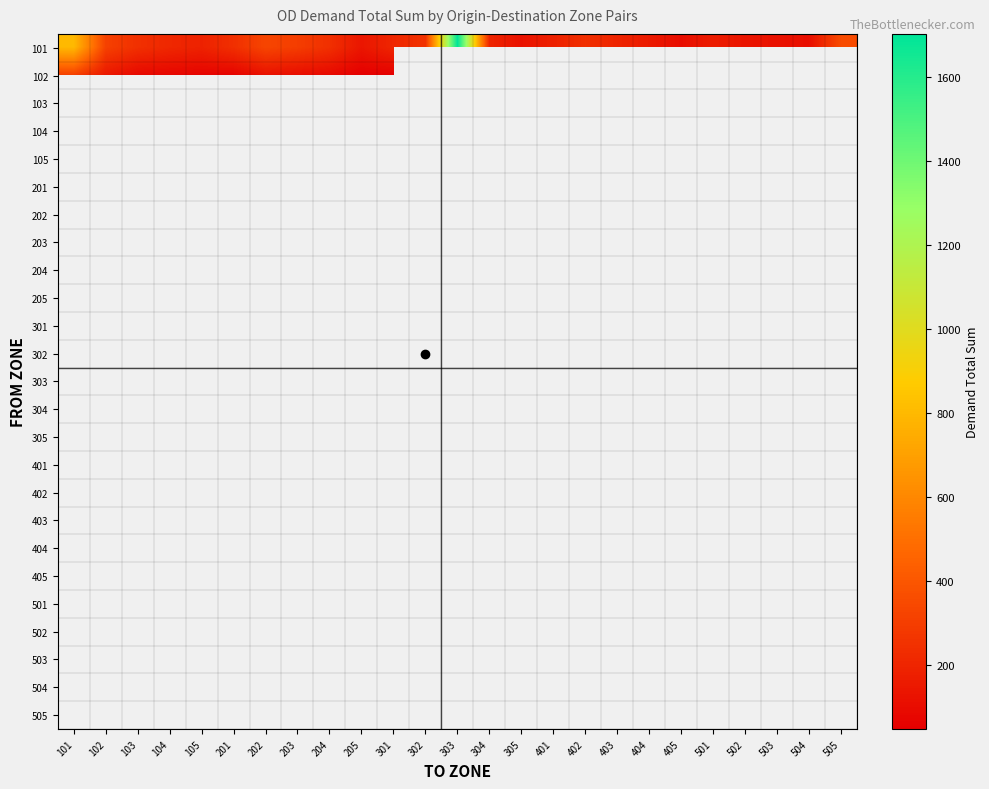

Count the number of data series in this chart.

25